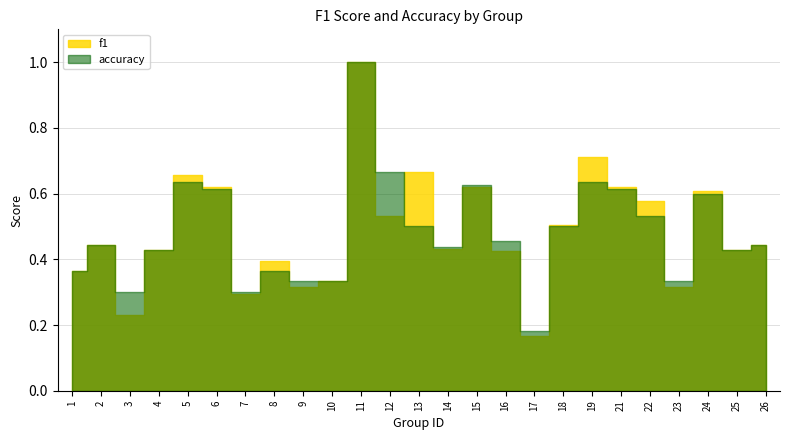

What is the minimum value shown in the chart?

0.2